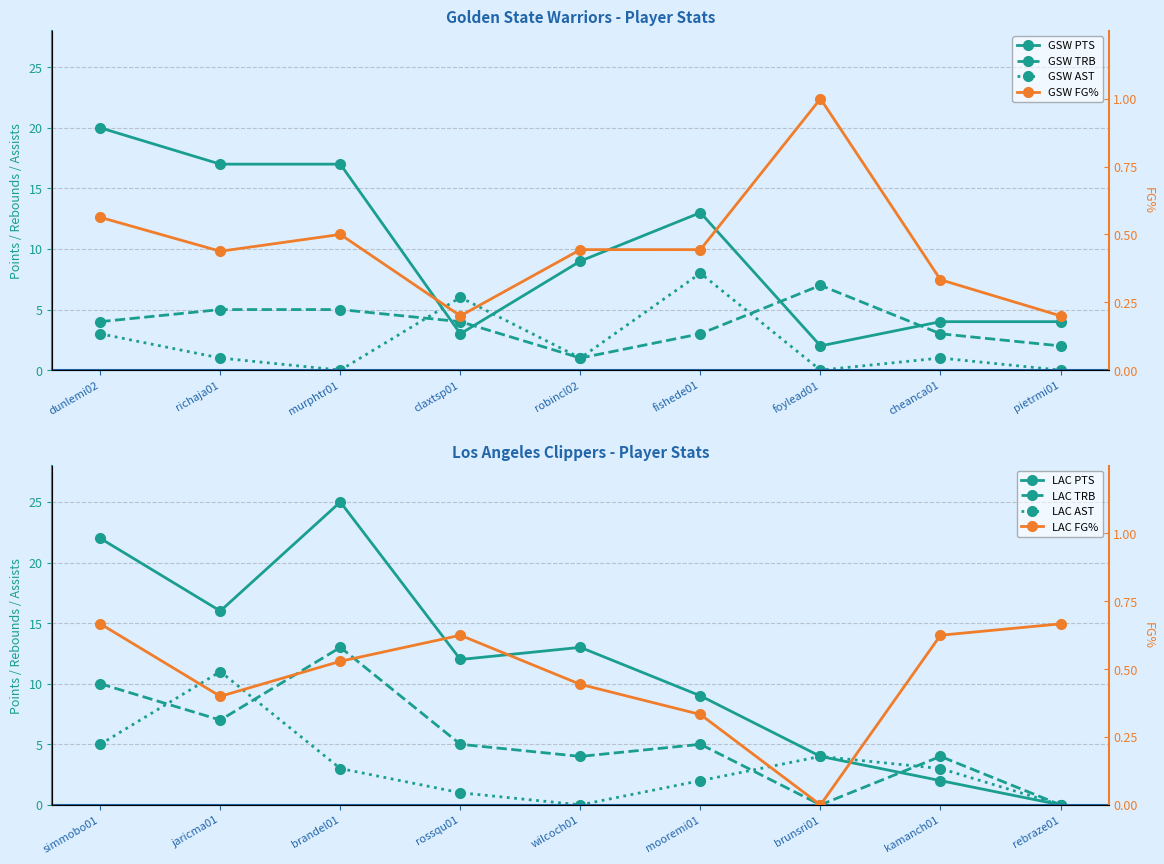

Between which two adjacent categories do GSW AST and GSW TRB first intersect?

murphtr01 and claxtsp01